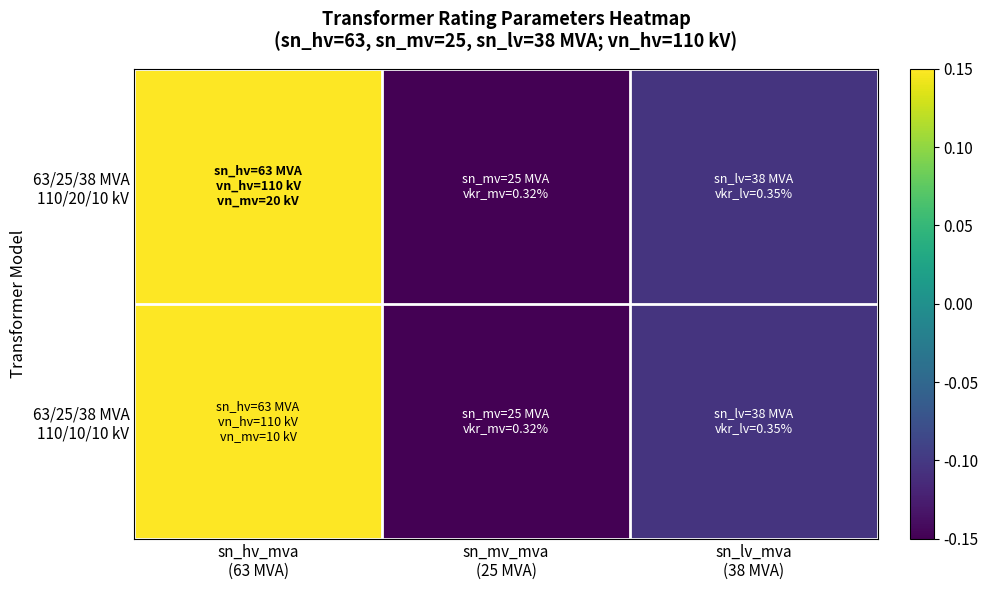

Which series has the widest spread of values?

63/25/38 MVA 110/20/10 kV